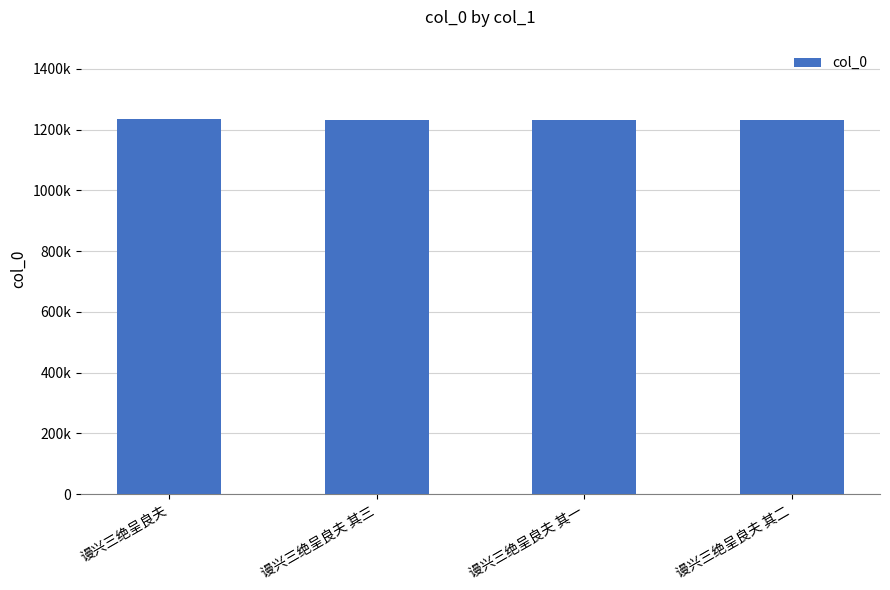

What is the average value?

1231791